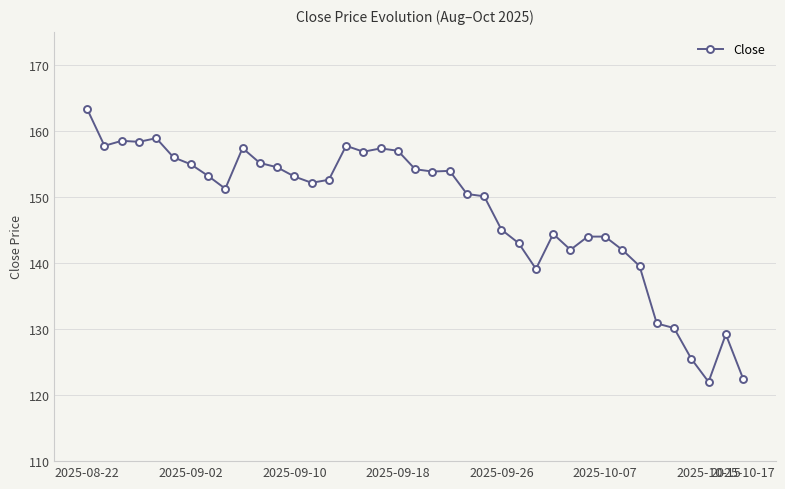

What is the difference between the second highest and second lowest values?

36.4